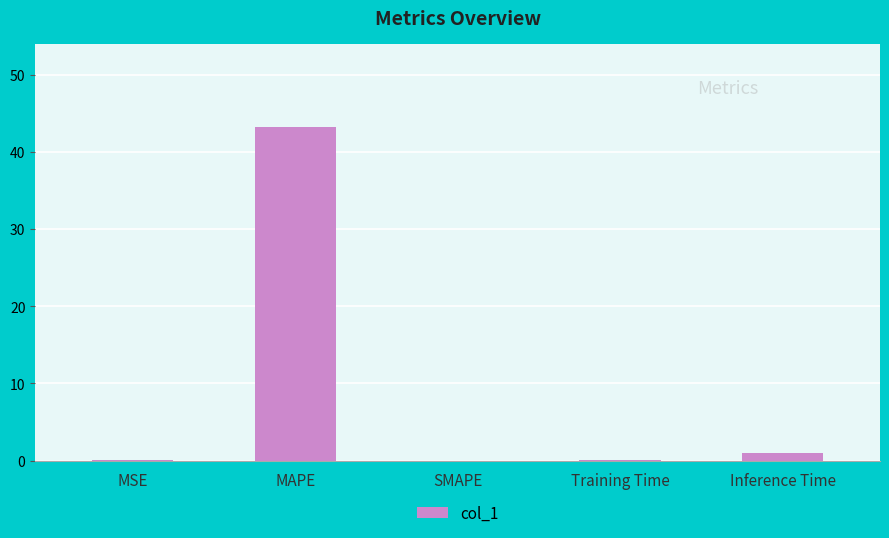

What is the change in value from SMAPE to Inference Time?

+0.9